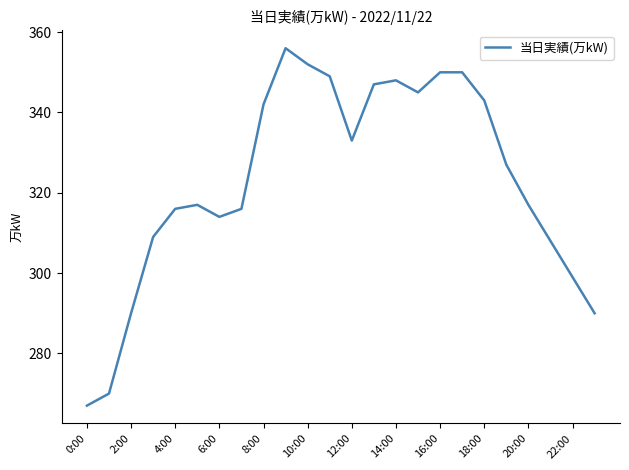

What is the smallest value displayed?

267